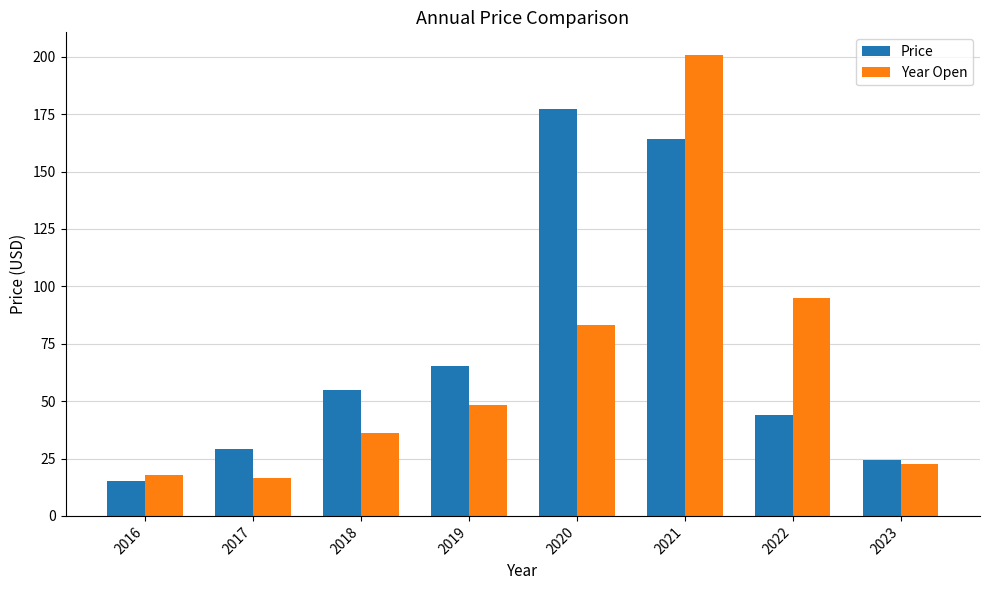

What value does the Price series have at 2023?

24.3